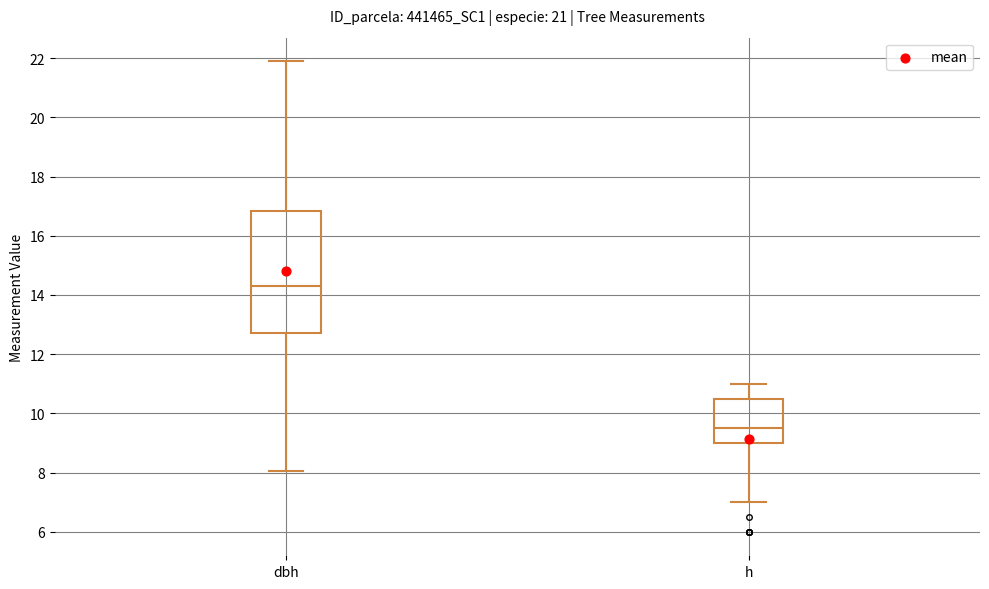

Reading left to right, read every box against the y-axis: the position of its median line, the range the box covers, and the ends of its whiskers. The values are not printed on the chart, so give them approximately, as read against the axis.

dbh: median 14.4, box 12.8 to 16.8, whiskers 8.0 to 22.0
h: median 9.6, box 9.0 to 10.6, whiskers 7.0 to 11.0